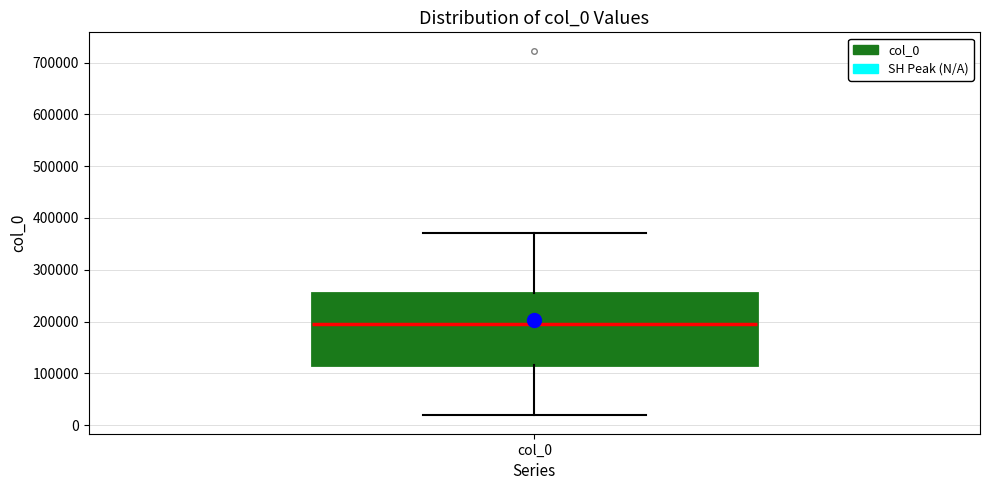

Where is the lower edge of the box for col_0 on the y-axis? The values are not printed on the chart, so give them approximately, as read against the axis.

120000